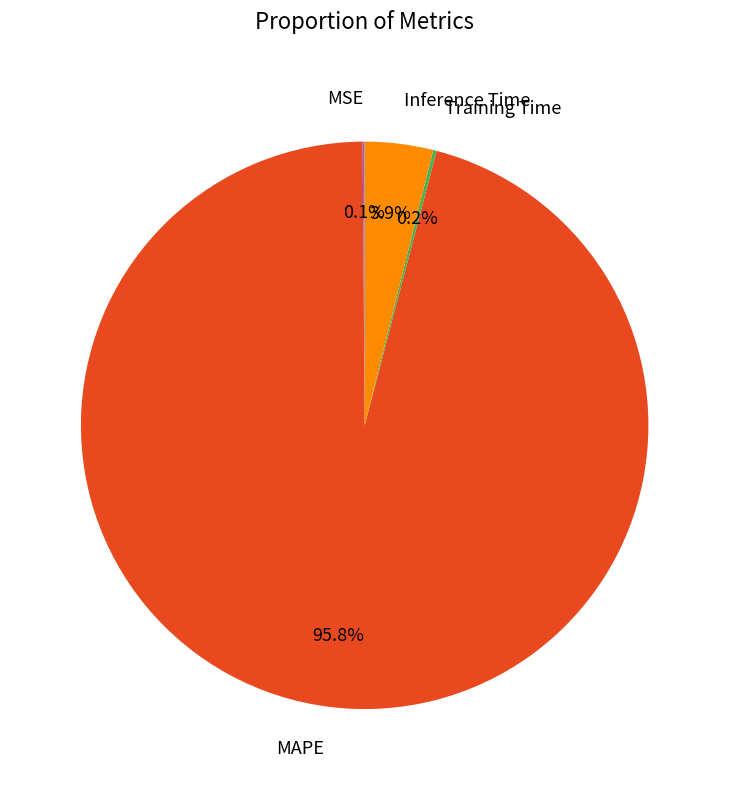

Does MAPE account for over 50% of the chart?

Yes